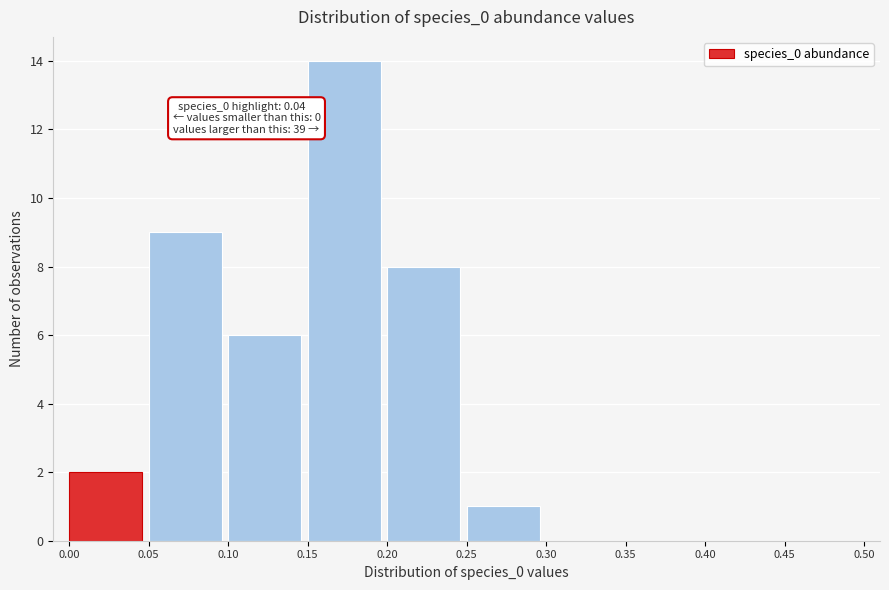

Over which range of the x-axis is the bar tallest?

0.15 to 0.20